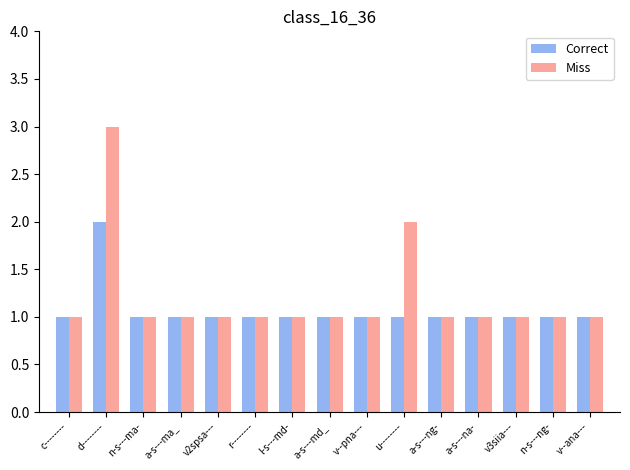

Reading left to right, what are all the values shown in this chart?

Correct: 1	2	1	1	1	1	1	1	1	1	1	1	1	1	1
Miss: 1	3	1	1	1	1	1	1	1	2	1	1	1	1	1